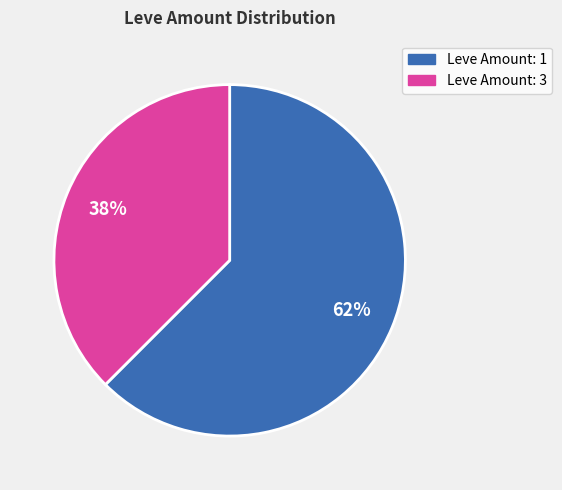

Does any single category account for the majority?

Yes